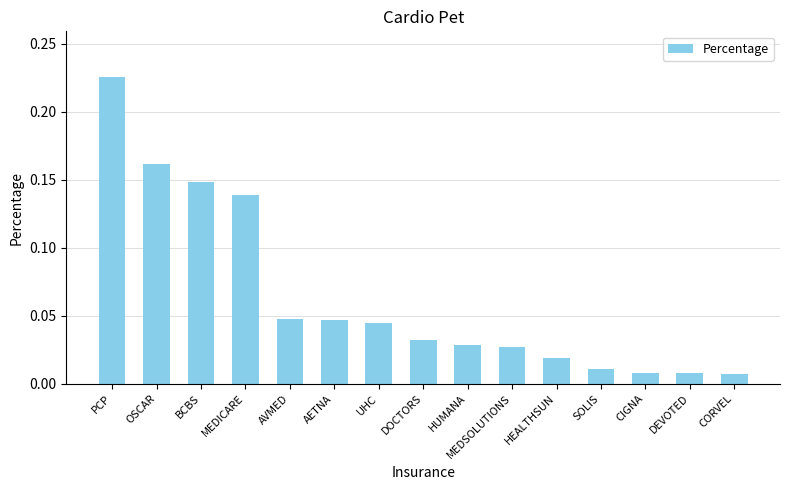

What is the sum of all values?

1.0